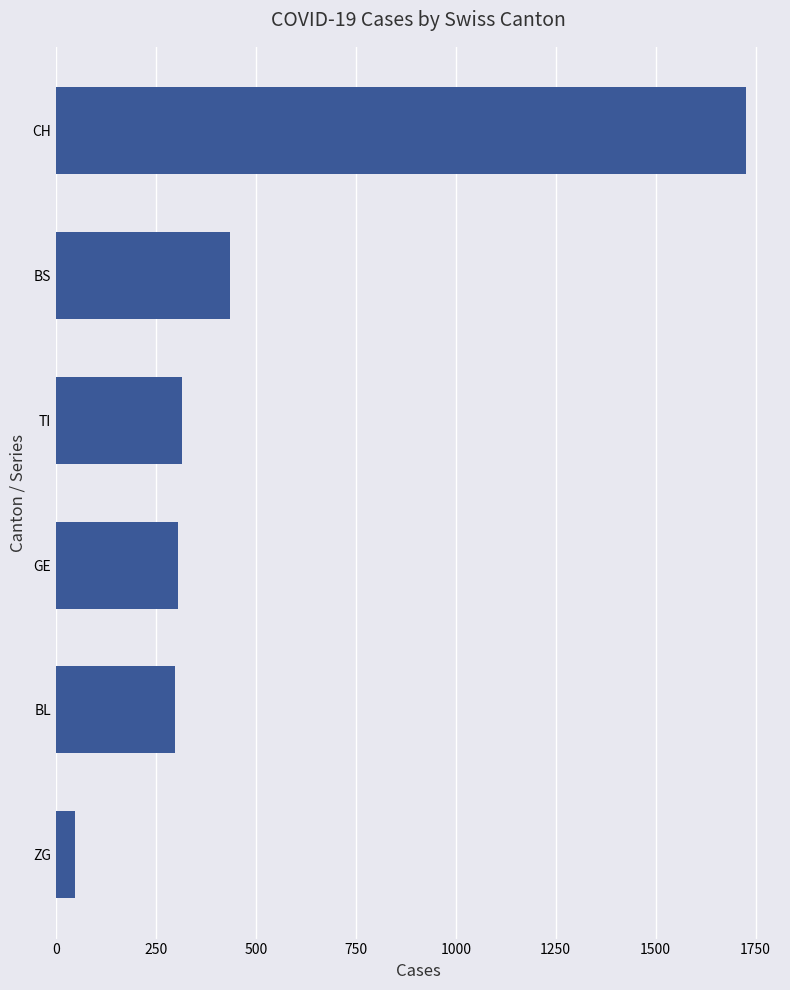

At which label is the value closest to 885?

BS